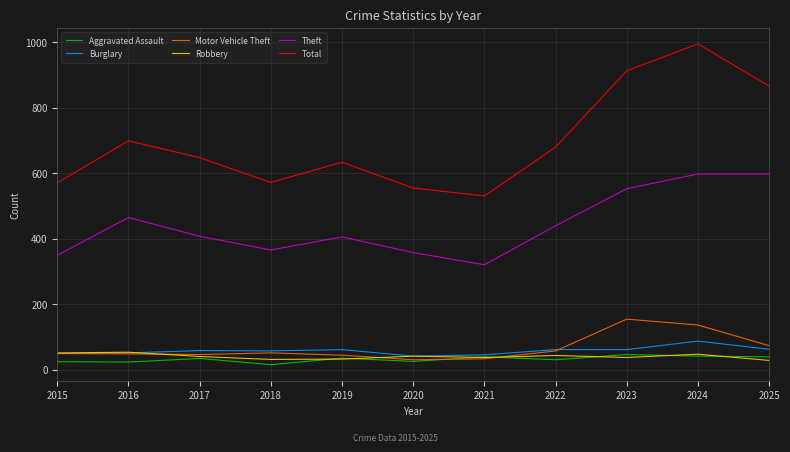

Is it true that Total equals 1074 at 2017?

False